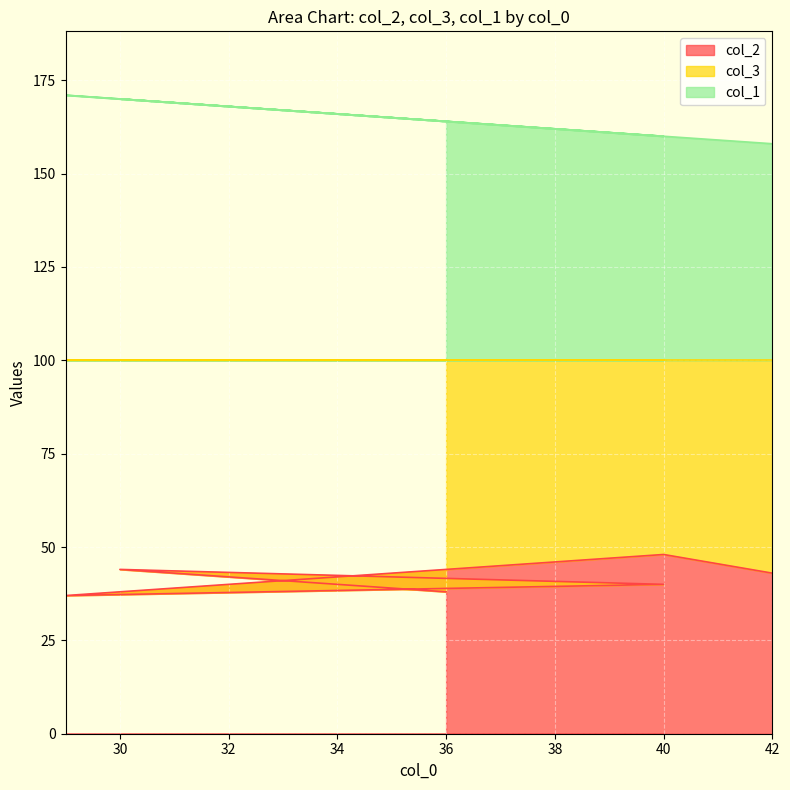

True or false: col_1 has a value of 85 at 30.

False